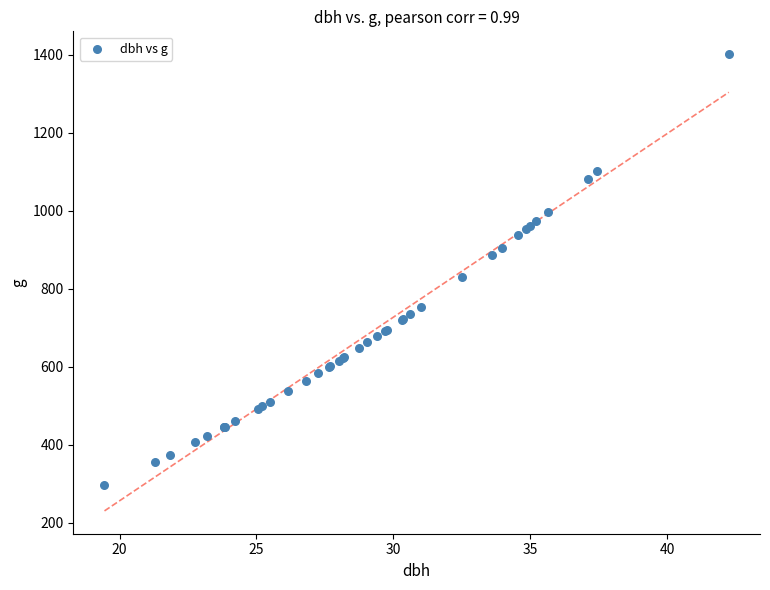

What Y value in the scatter plot is closest to 849?

829.6